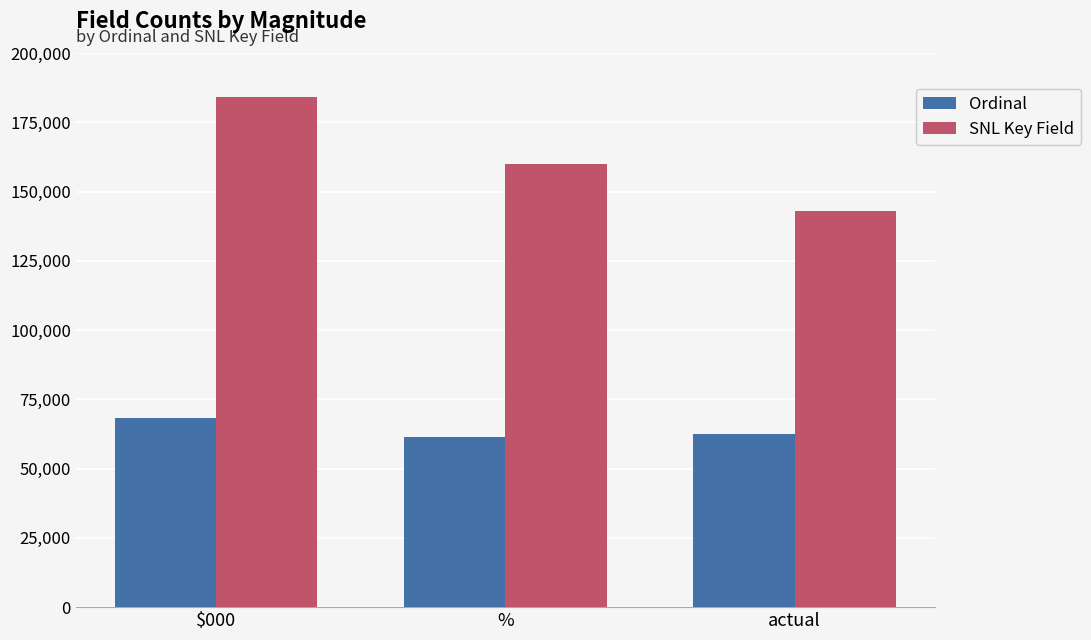

What is the difference between the maximum and minimum values in the Ordinal series?

6671